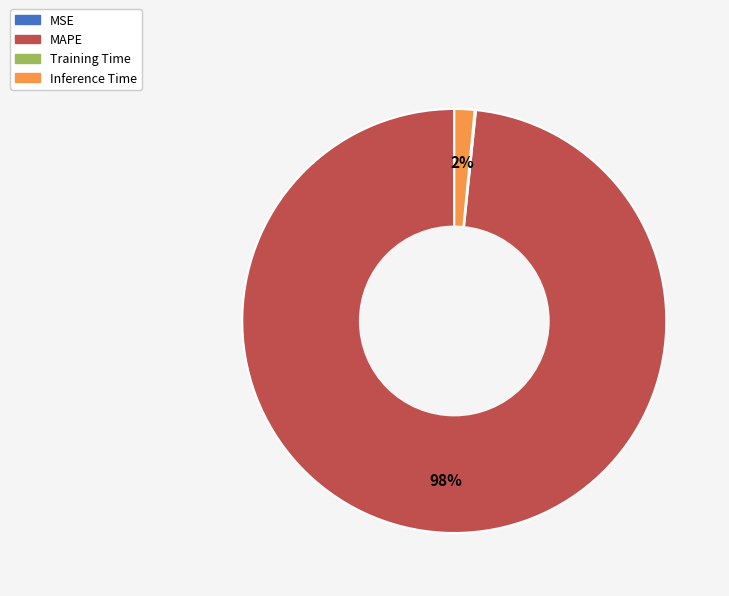

Which category has the biggest portion of the pie?

MAPE